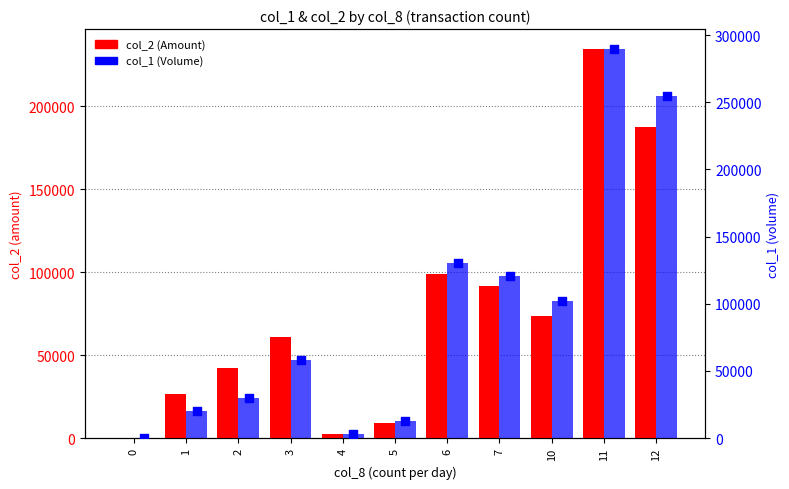

Which series reaches the maximum Y coordinate?

col_1 (Volume)